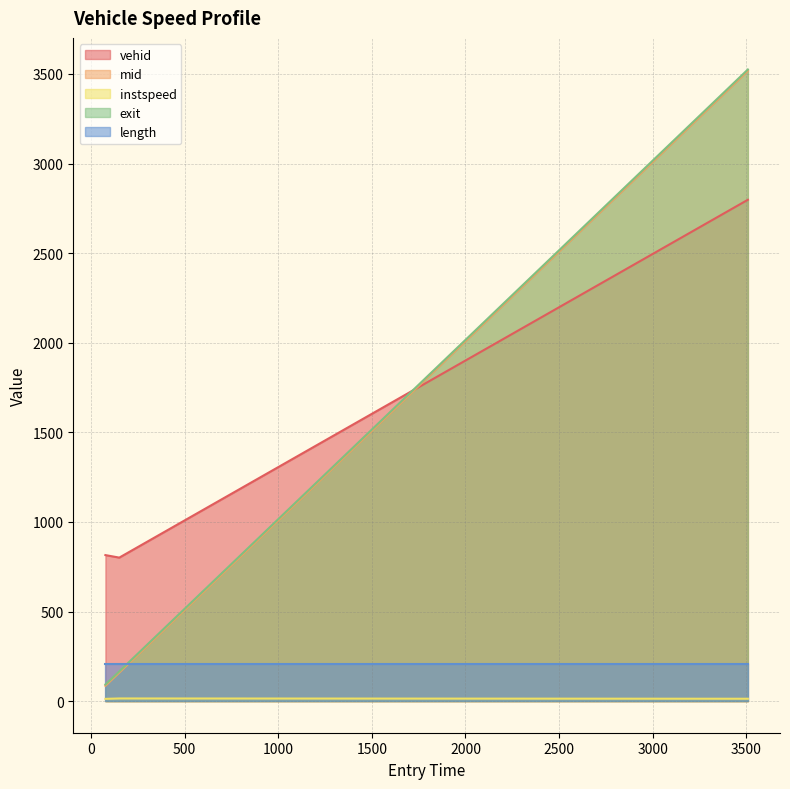

What is the sum of all instspeed values?

40.9